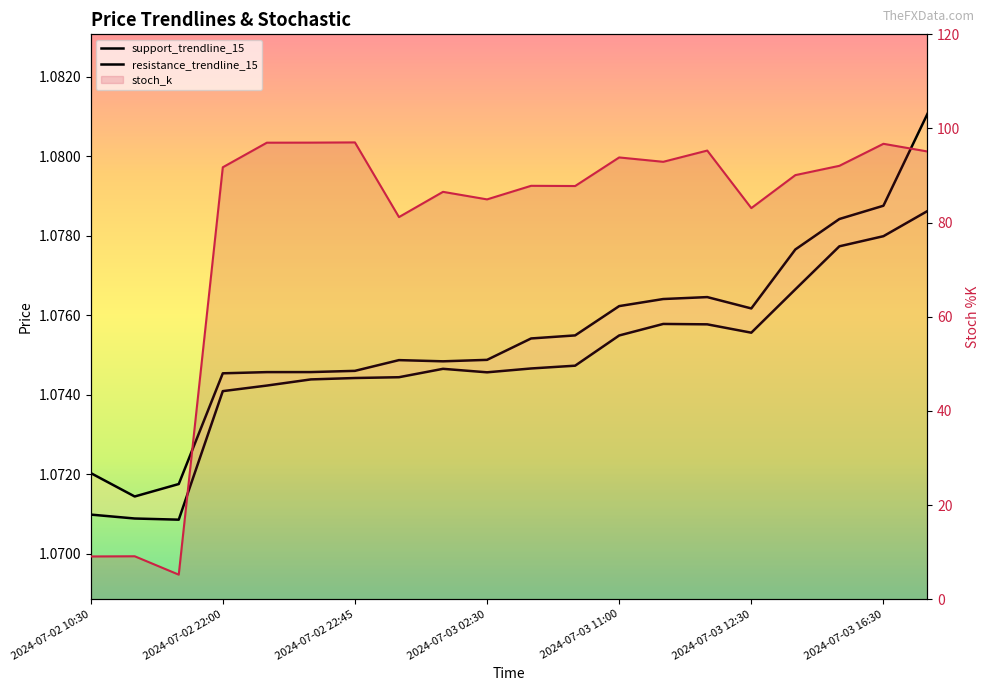

True or false: stoch_k and support_trendline_15 intersect in this chart.

False